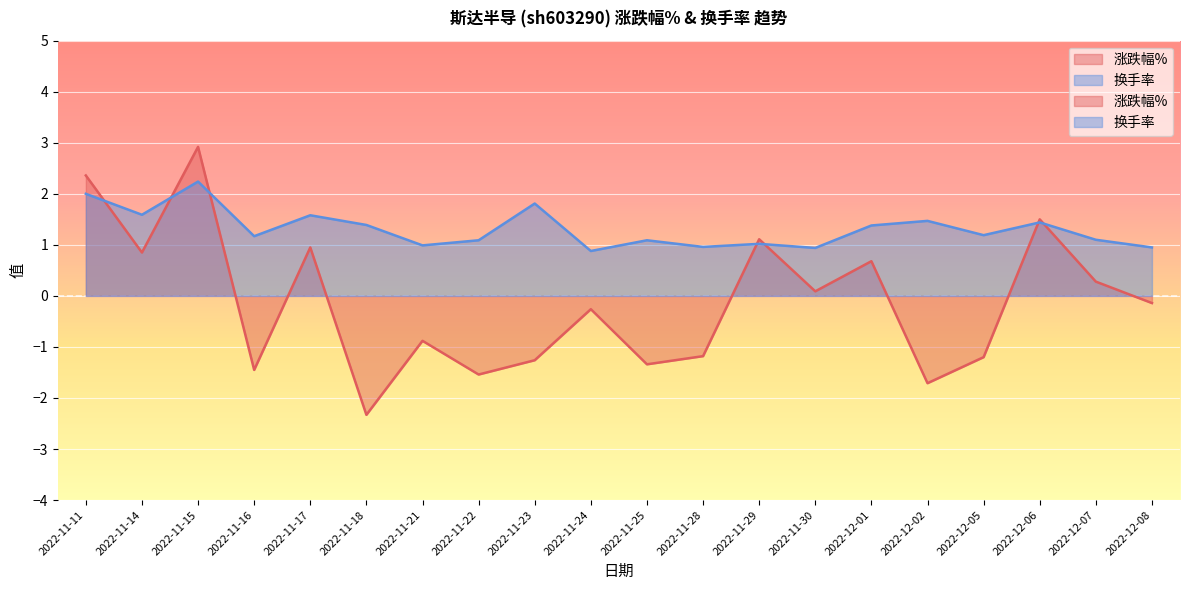

What is the greatest value displayed?

2.9